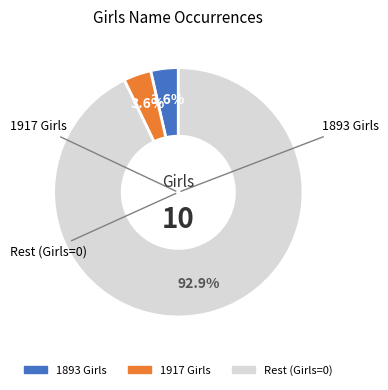

Count the number of slices in the pie.

3